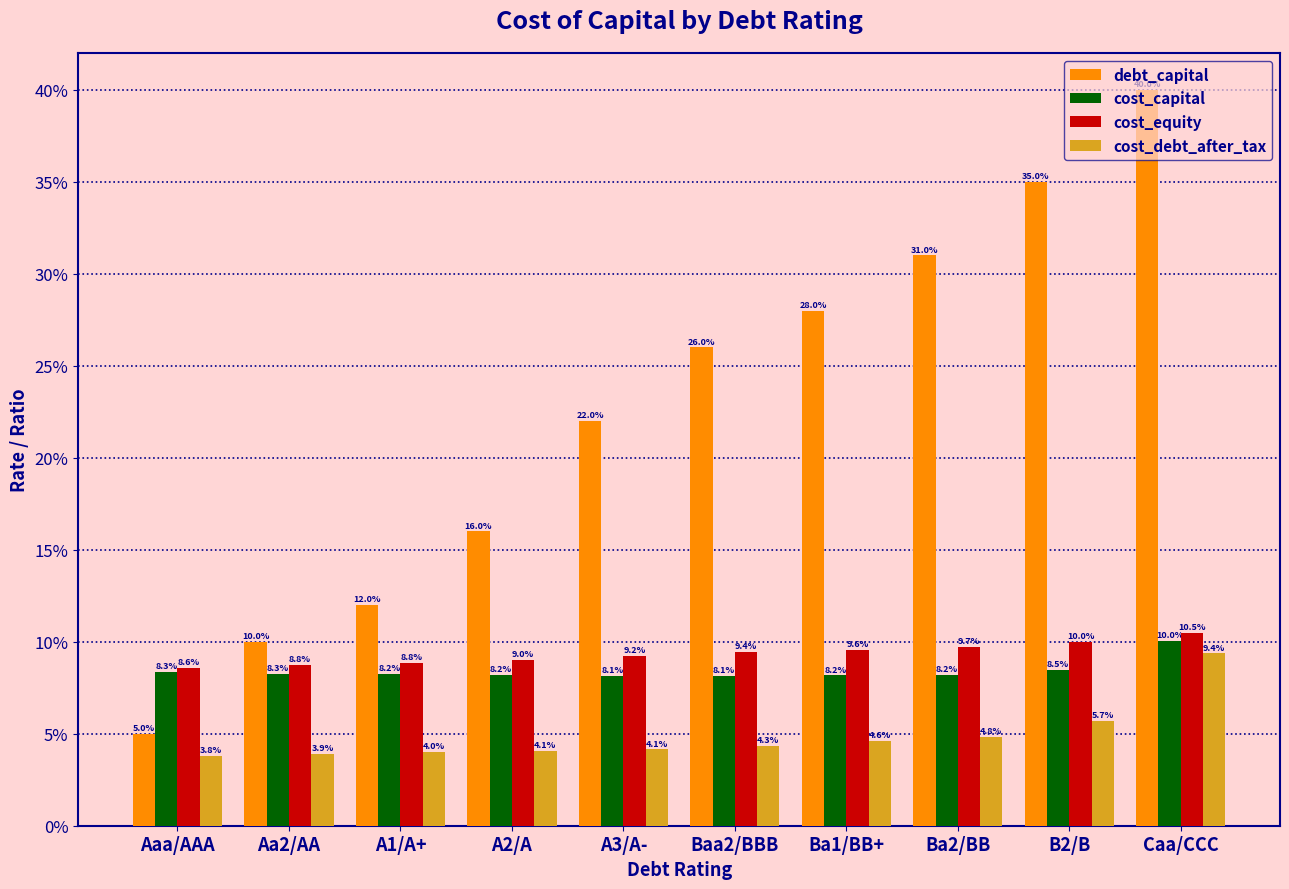

The cost_capital series shows 0.1 at A1/A+. True or false?

True